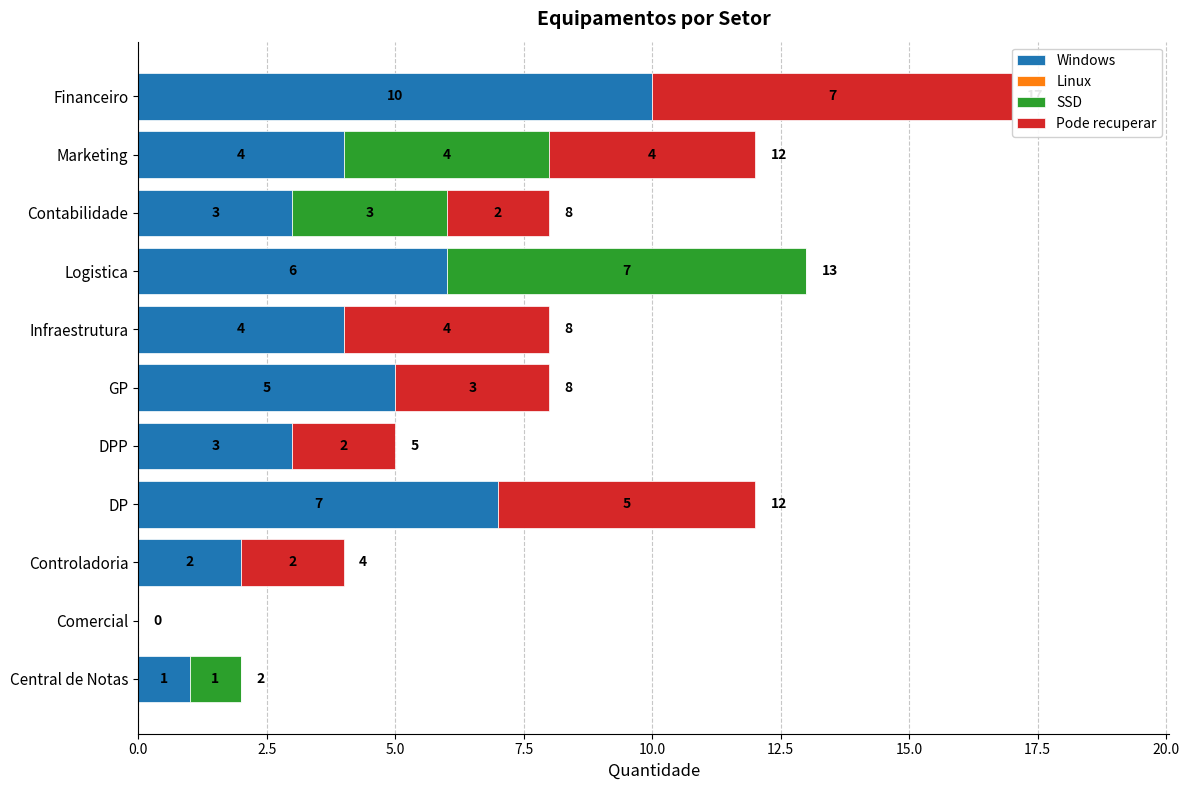

Is it true that Linux equals 0.3 at 0.0?

False